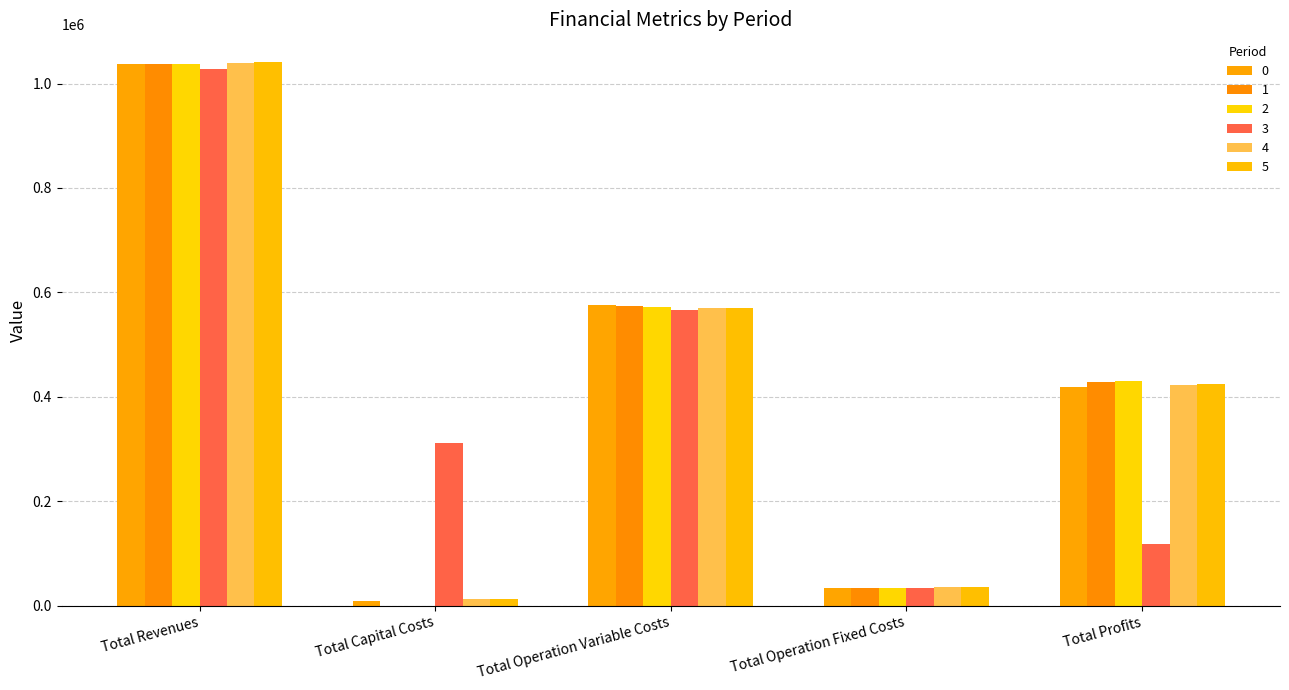

Are the bars horizontal?

No